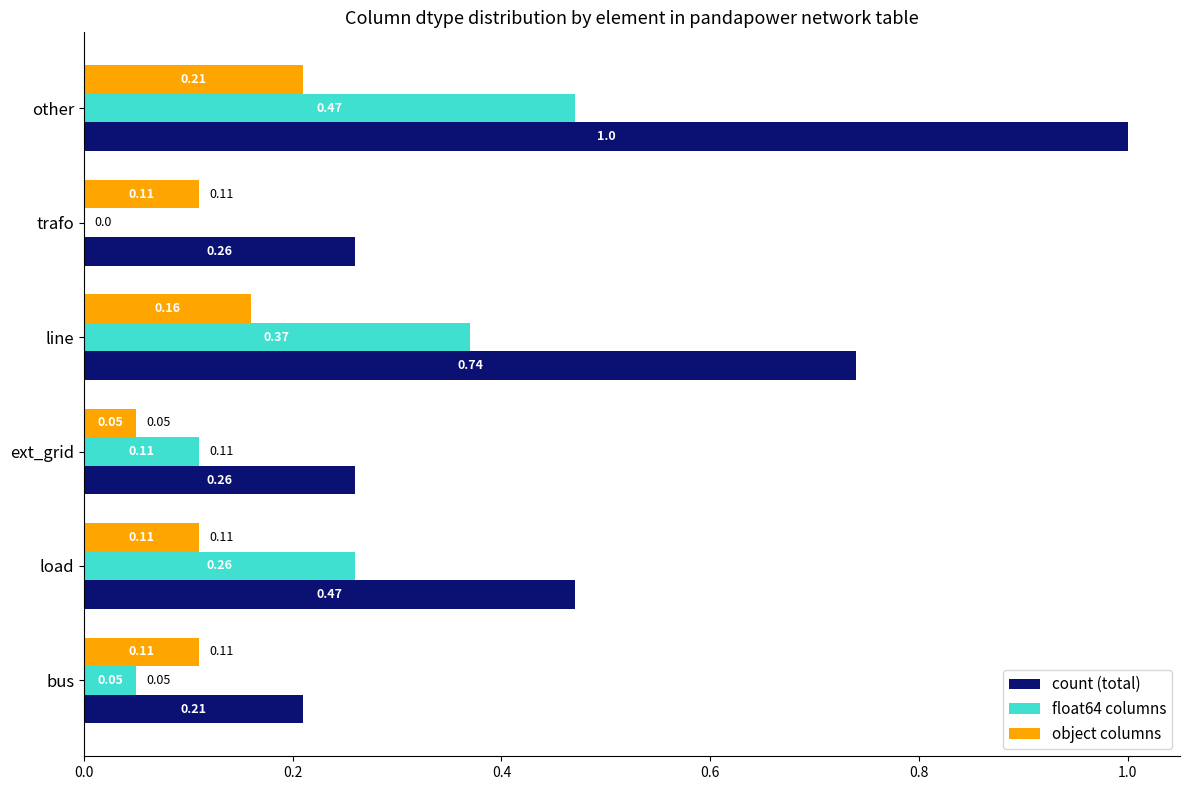

At which label is count (total) closest to 0?

bus